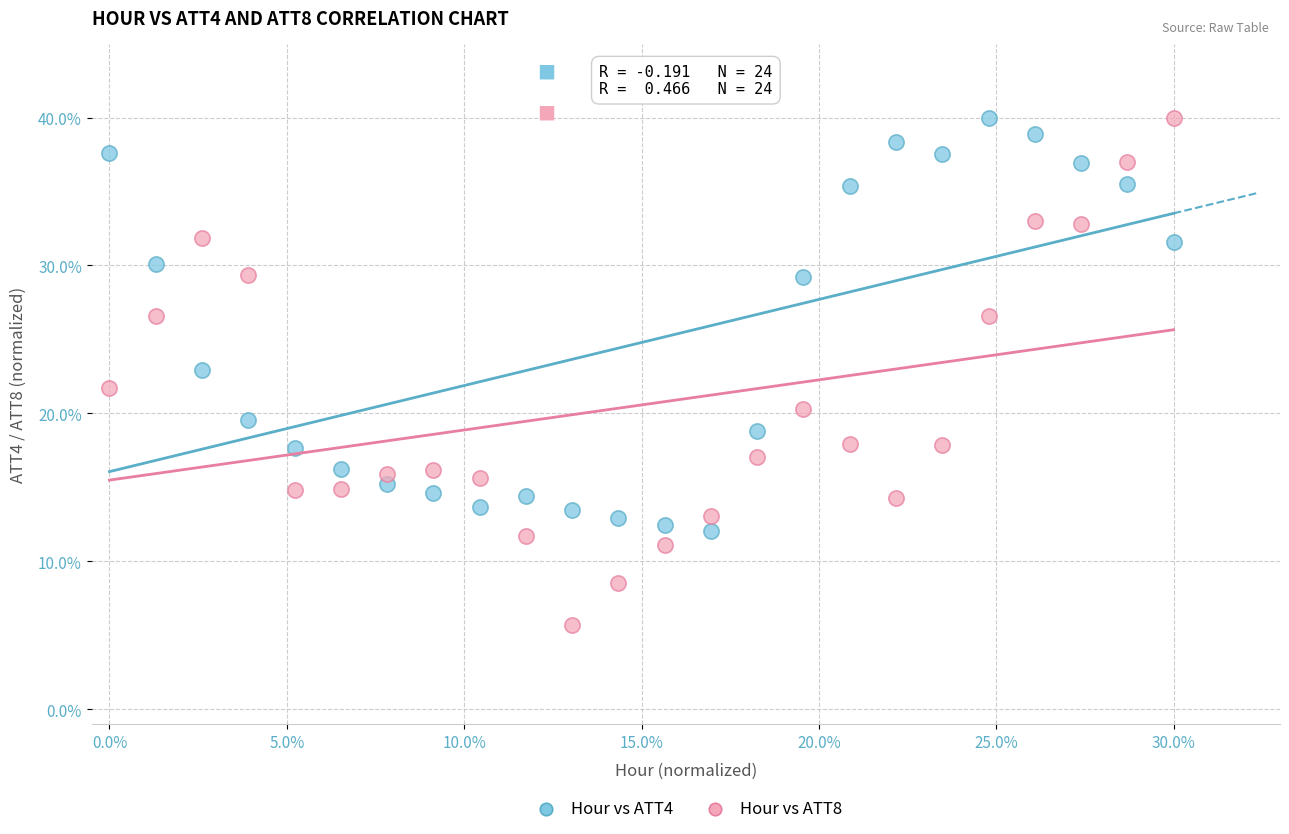

What are all the series names shown in the legend?

Hour vs ATT4, Hour vs ATT8